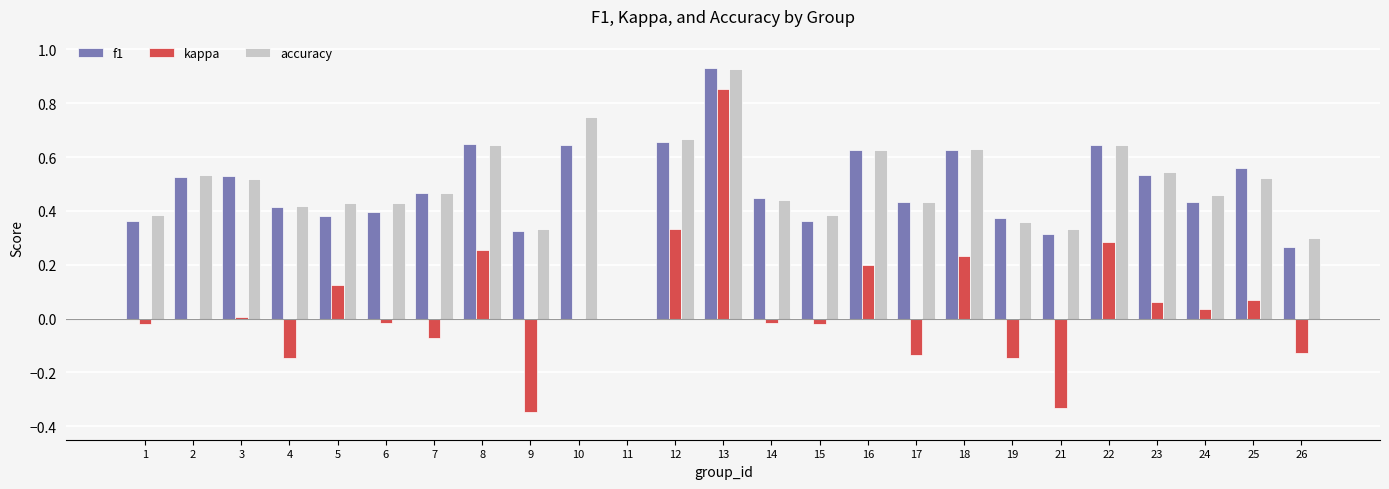

True or false: accuracy has a value of 0.4 at 5.

True